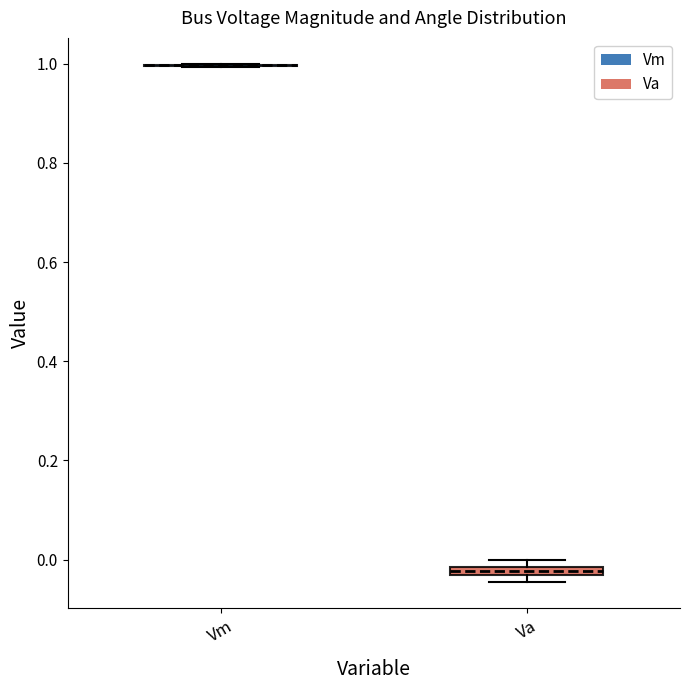

Where is the upper edge of the box for Va on the y-axis? The values are not printed on the chart, so give them approximately, as read against the axis.

-0.02